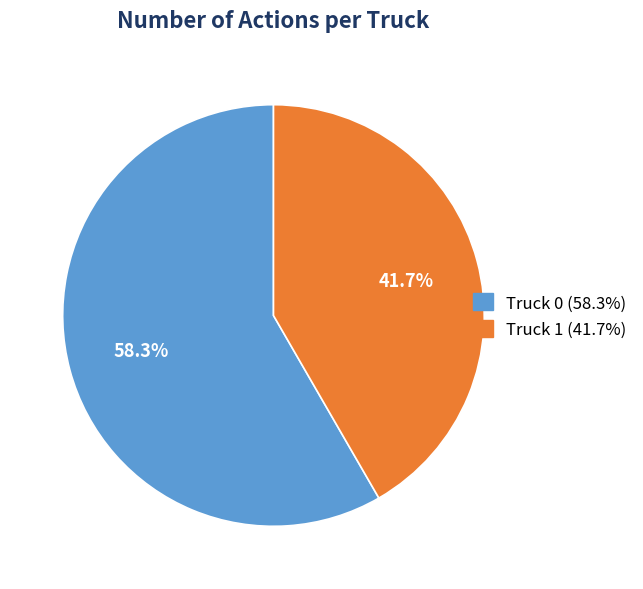

How many segments does this pie chart have?

2